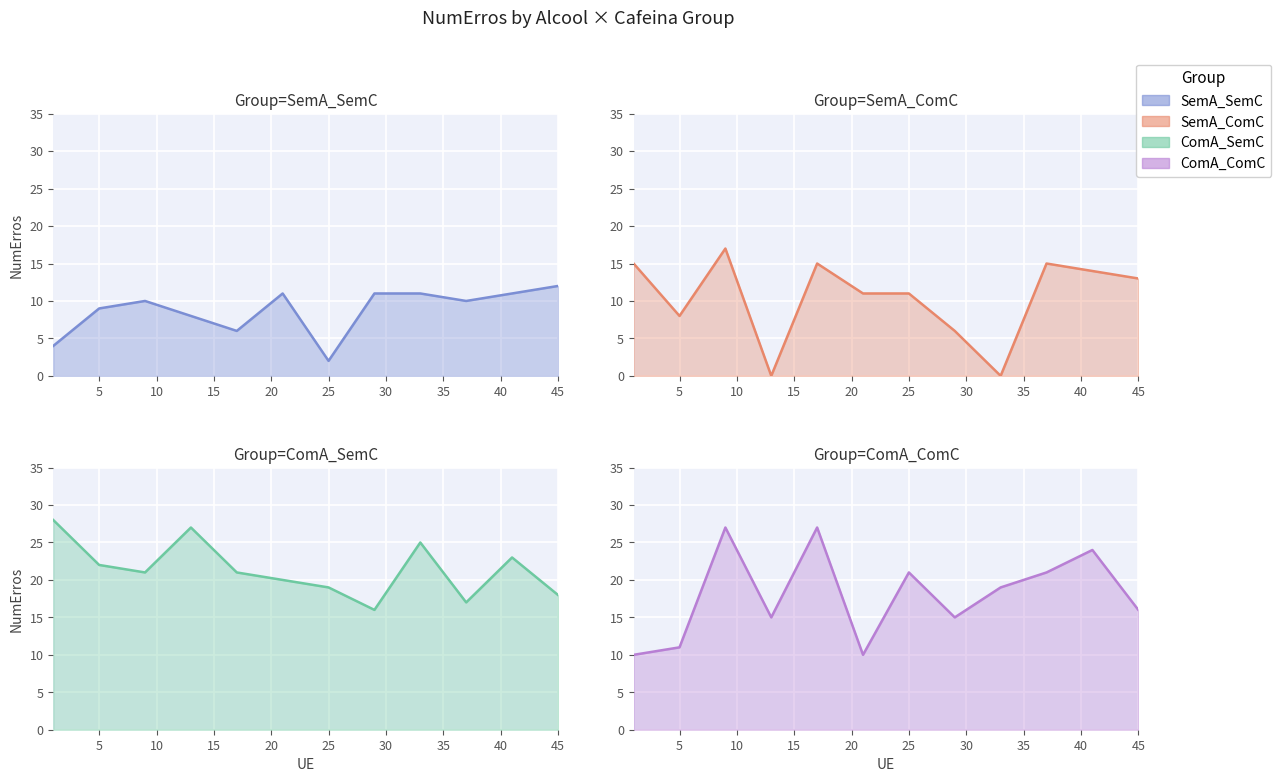

In ComA_SemC, how many points are lower than both neighbors (excluding endpoints)?

3